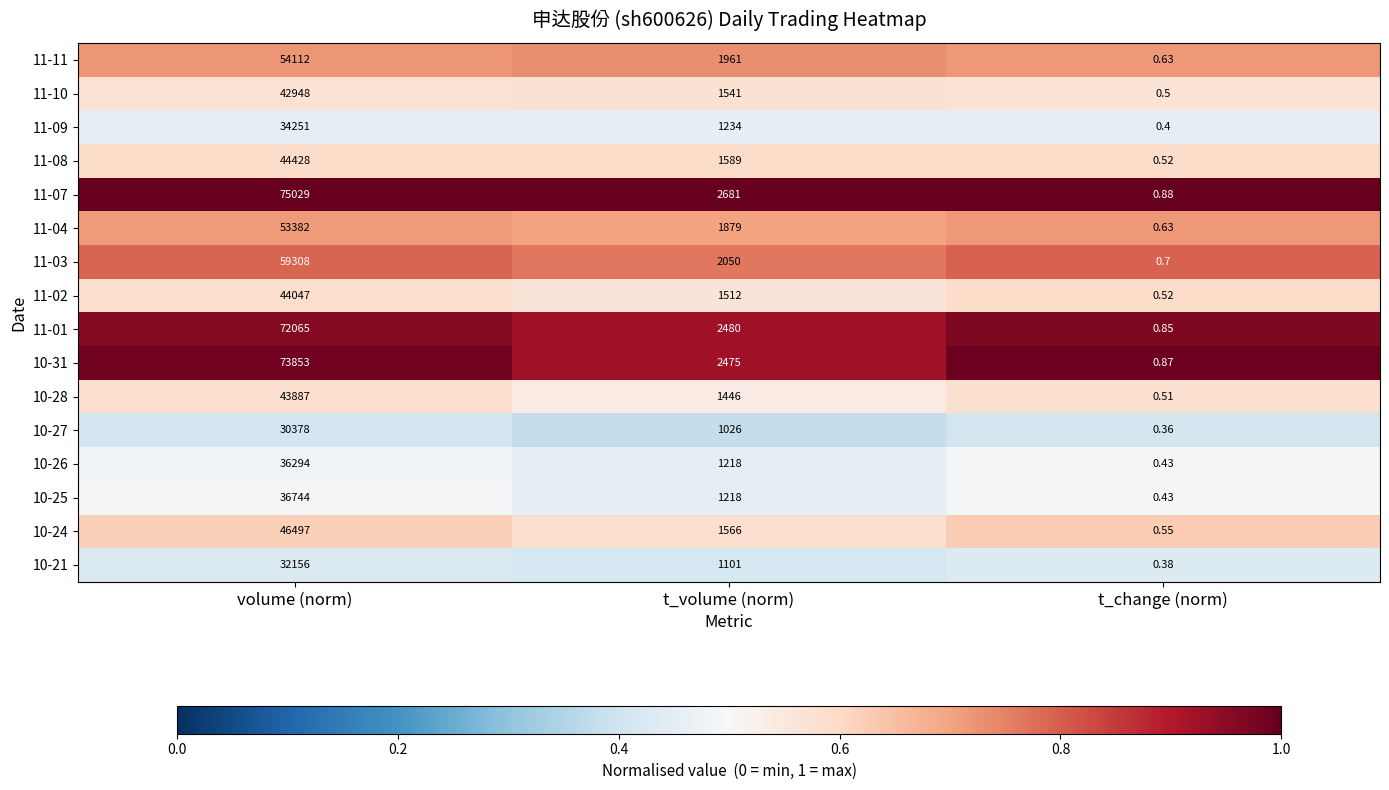

What is the difference between the highest and lowest values at t_volume (norm)?

1655.0